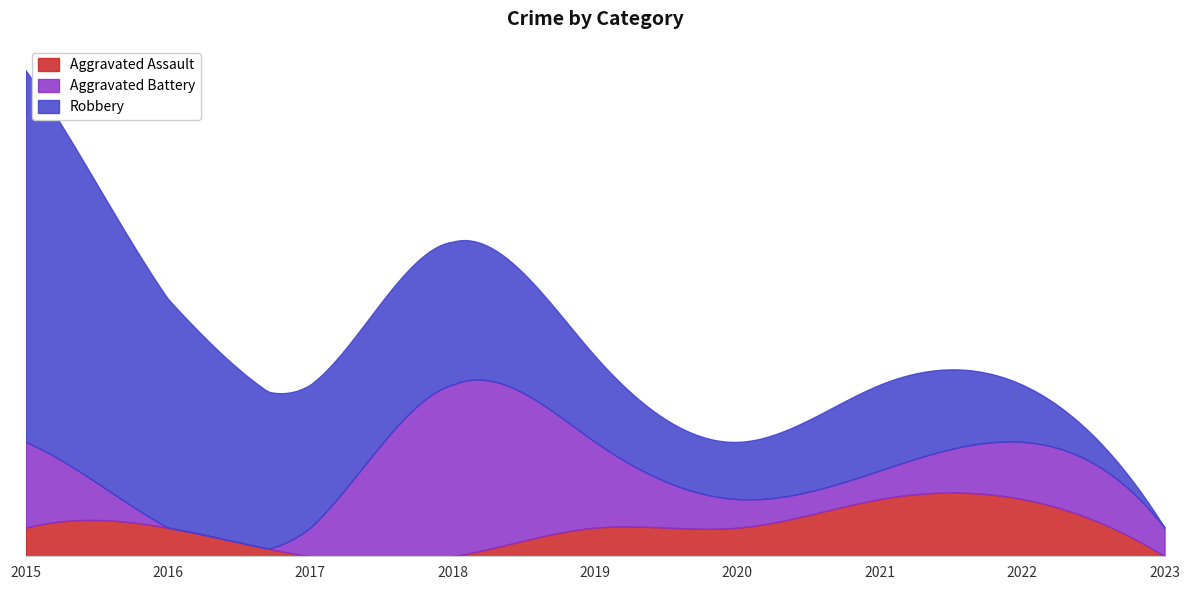

Reading left to right, what are all the values shown in this chart?

Aggravated Assault: 2015=1	2016=1	2017=0	2018=0	2019=1	2020=1	2021=2	2022=2	2023=0
Aggravated Battery: 2015=3	2016=0	2017=1	2018=6	2019=3	2020=1	2021=1	2022=2	2023=1
Robbery: 2015=13	2016=8	2017=5	2018=5	2019=3	2020=2	2021=3	2022=2	2023=0